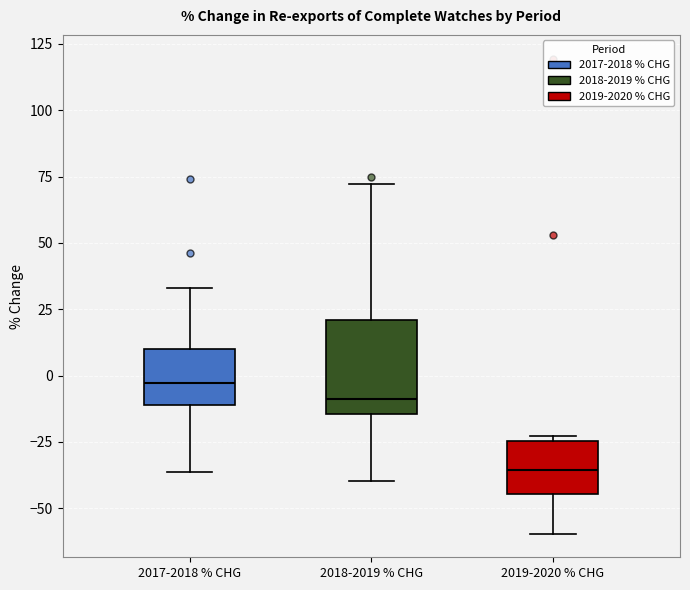

Reading left to right, read every box against the y-axis: the position of its median line, the range the box covers, and the ends of its whiskers. The values are not printed on the chart, so give them approximately, as read against the axis.

2017-2018 % CHG: median -5, box -10 to 10, whiskers -35 to 35
2018-2019 % CHG: median -10, box -15 to 20, whiskers -40 to 70
2019-2020 % CHG: median -35, box -45 to -25, whiskers -60 to -25 (just above the box's upper edge)